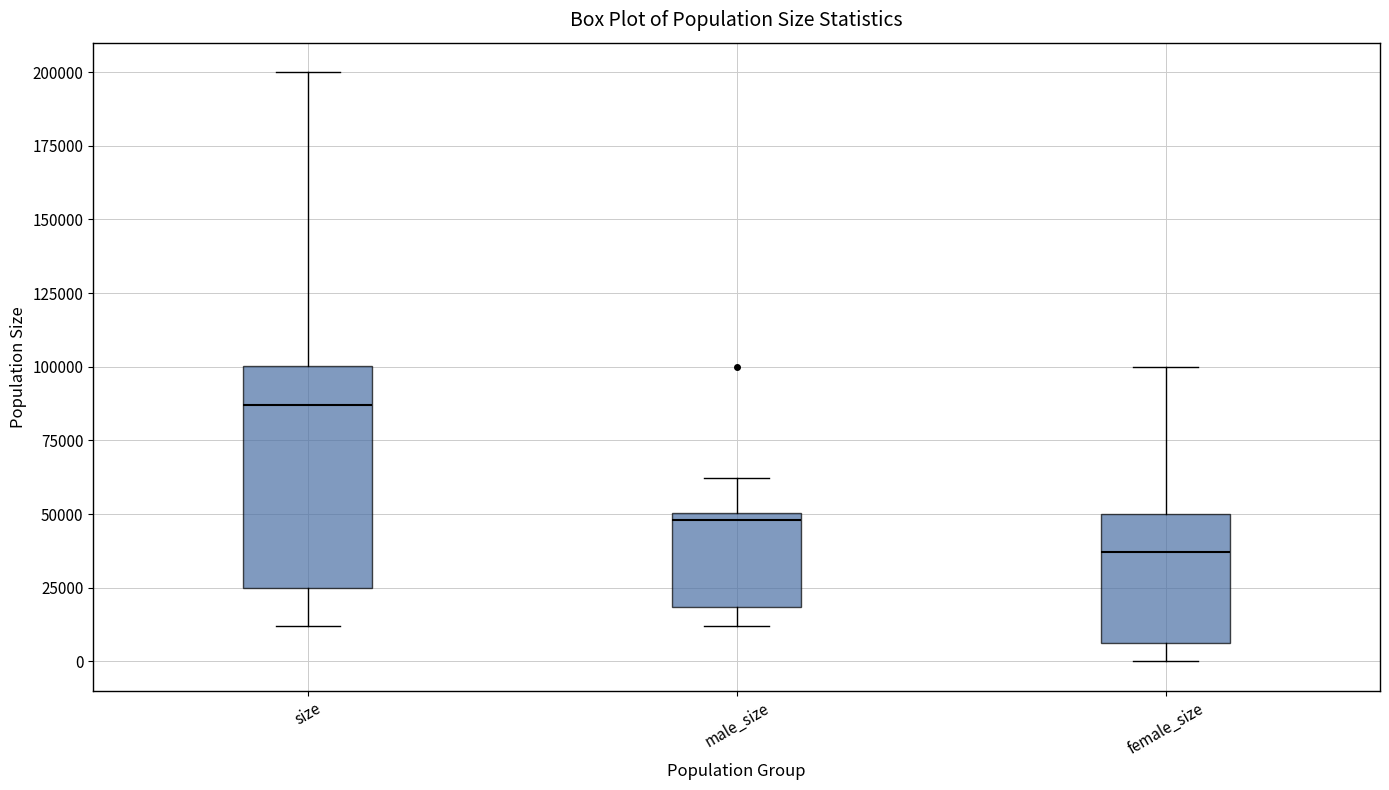

Comparing the boxes themselves (not the whiskers), which one is the tallest?

size